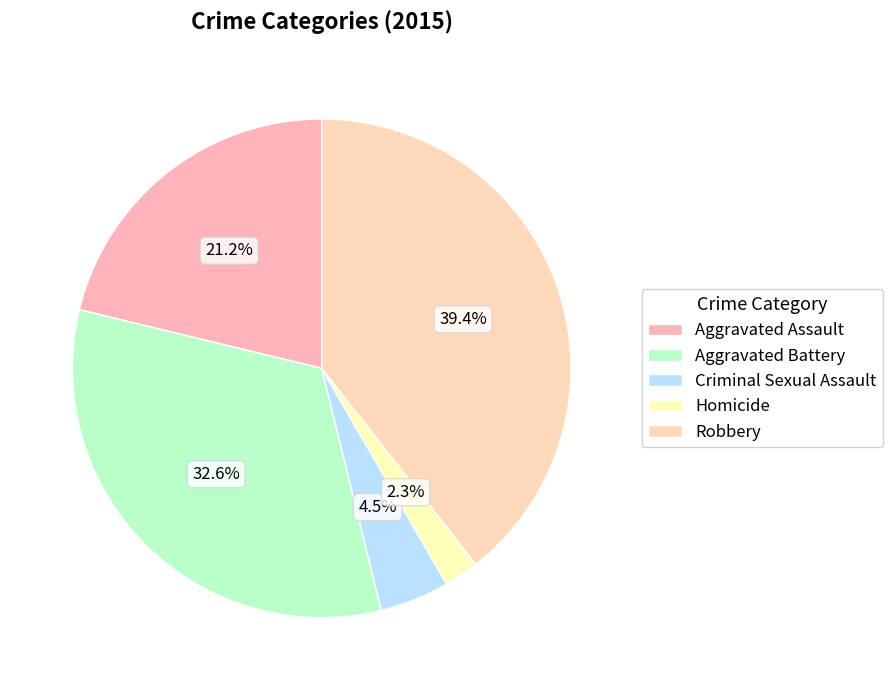

What percentage is the Robbery slice, to the nearest percent?

39%